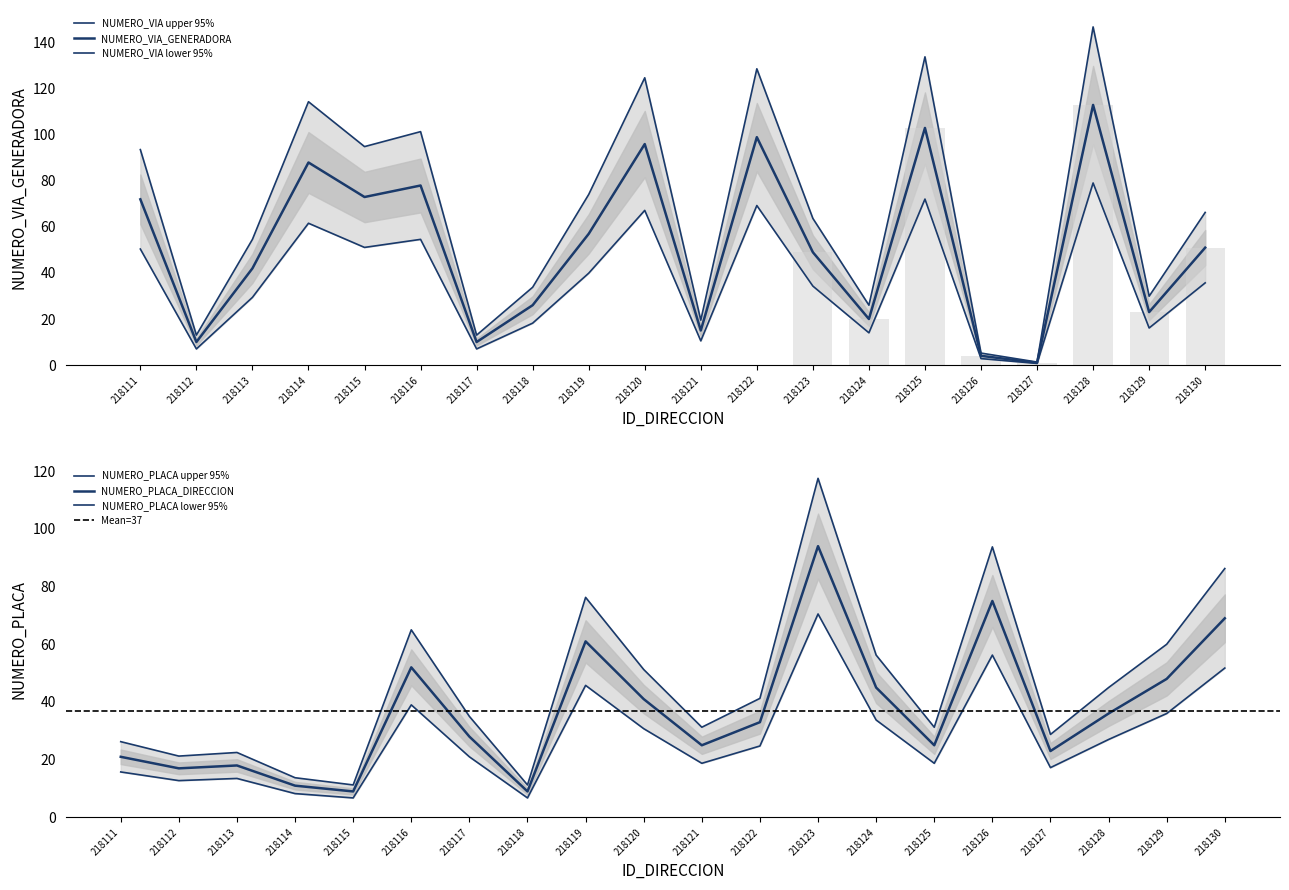

What is the spread (max minus min) of values at 218117?

22.0